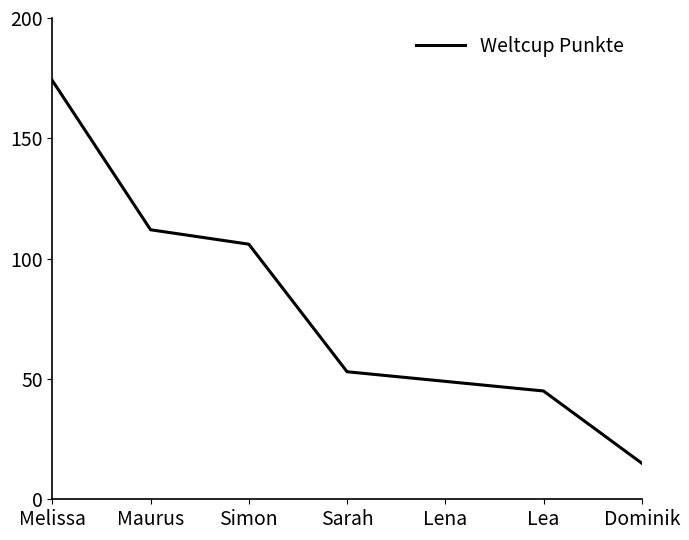

At which label is the value closest to 94?

Simon